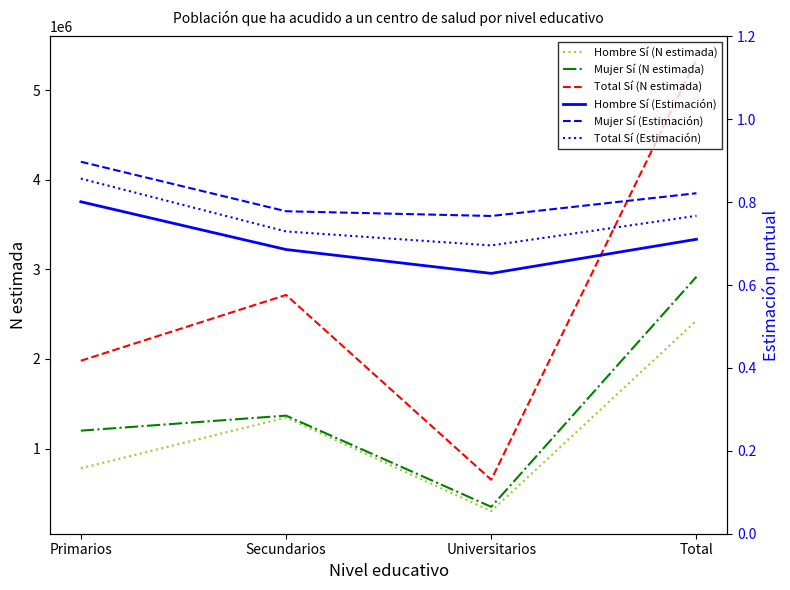

What is the difference between the highest and lowest values at Universitarios?

652290.4